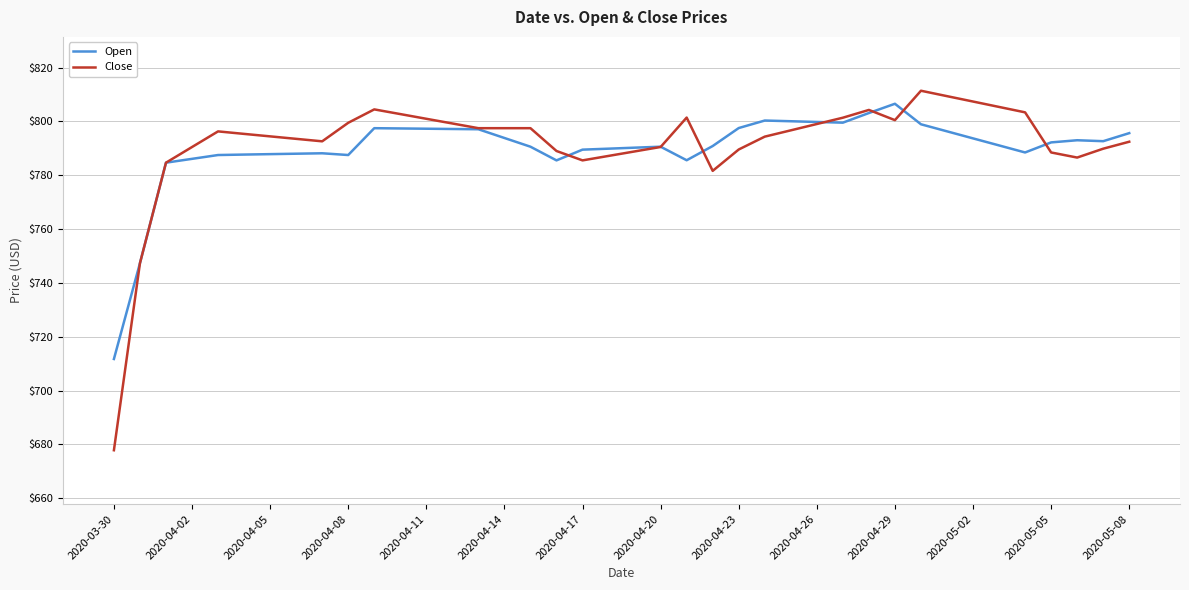

Which series has the widest spread of values?

Close